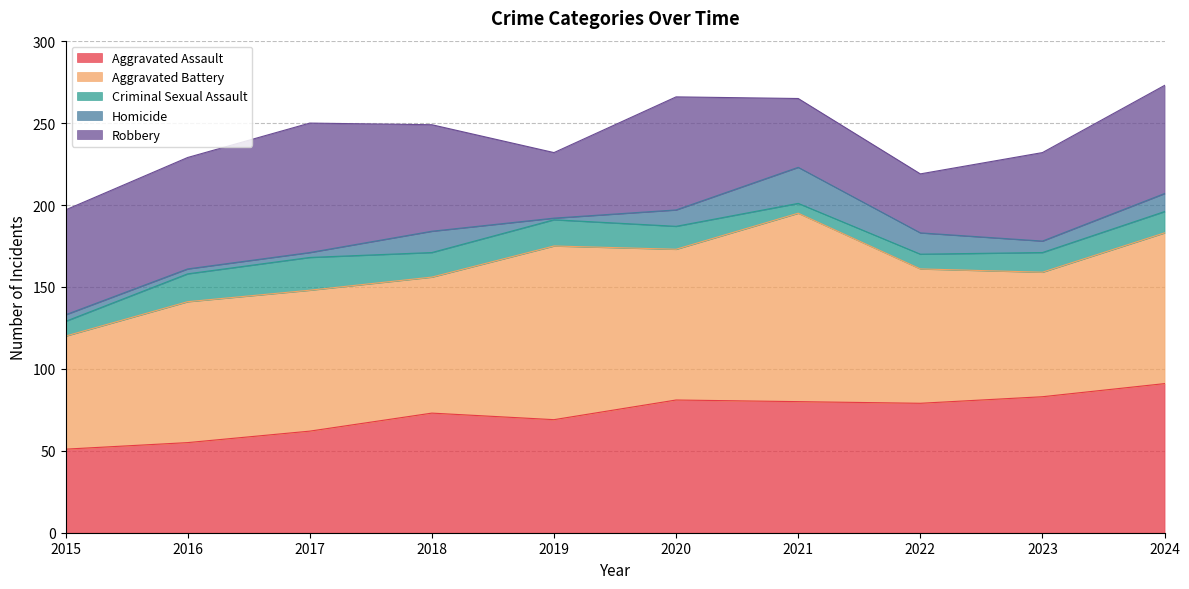

What is the value of the Aggravated Battery point at the 2nd from the left?

86